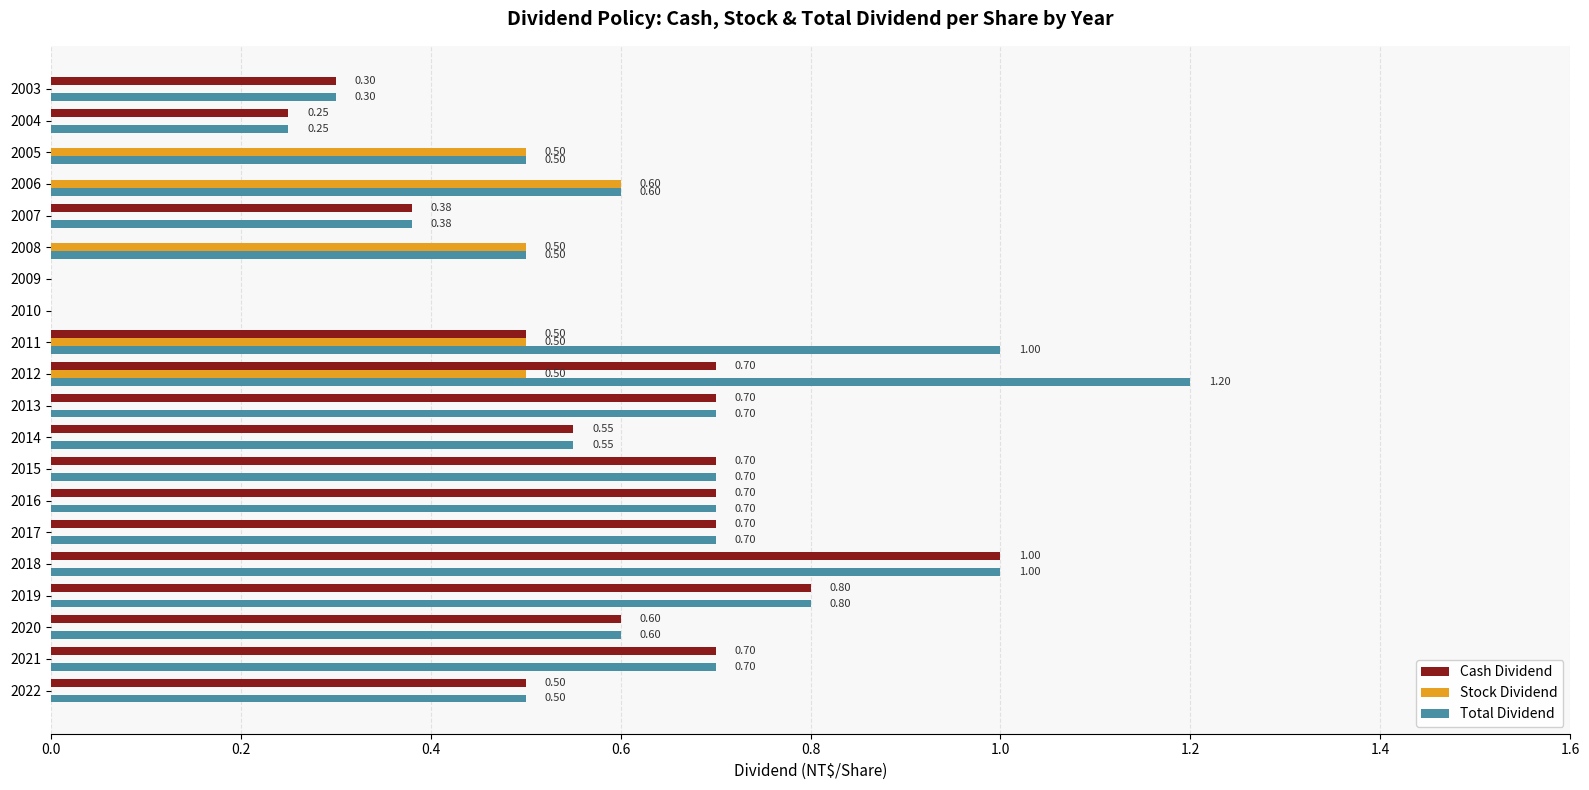

Which series has the largest total across all categories?

Total Dividend